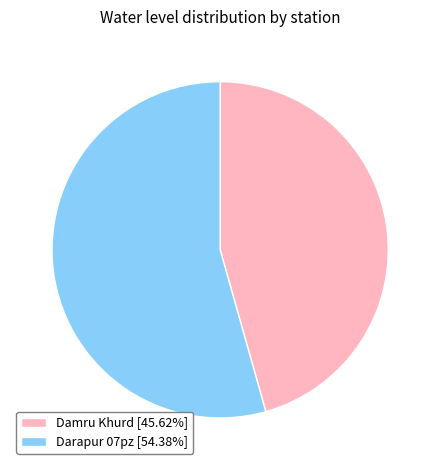

Does Damru Khurd represent more than half of the total?

No